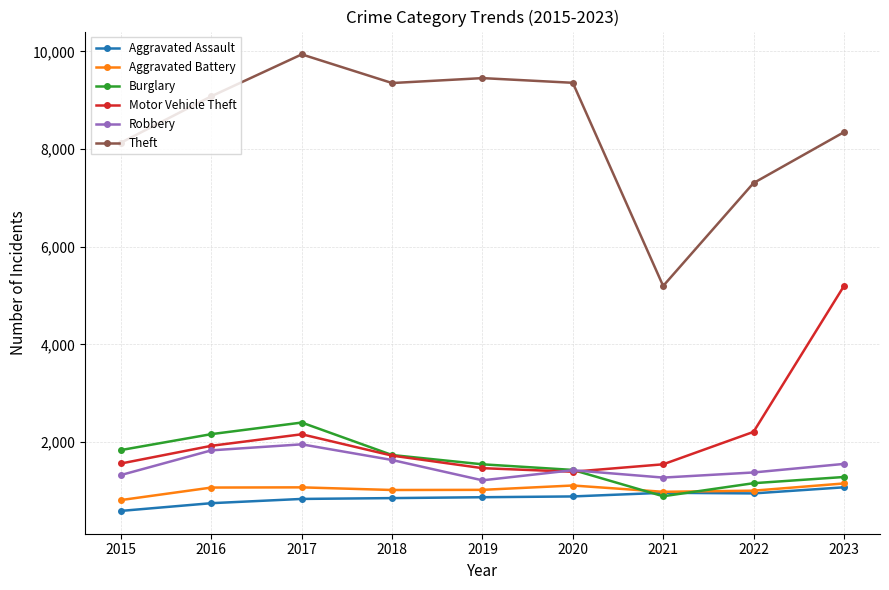

What is the difference between the maximum and second lowest values in the Burglary series?

1242